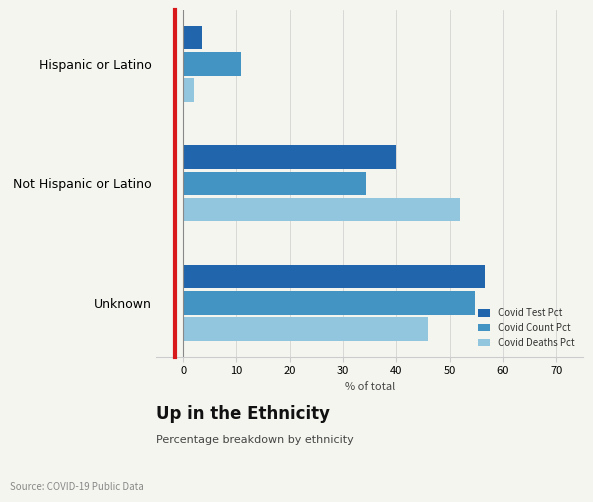

What is the difference between the Covid Test Pct values at Unknown and Hispanic or Latino?

53.1